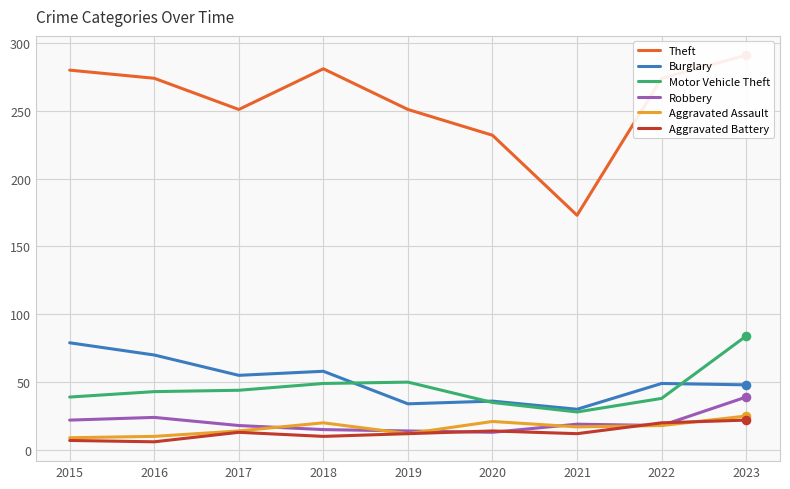

At which category is the sum across all series the highest?

2023